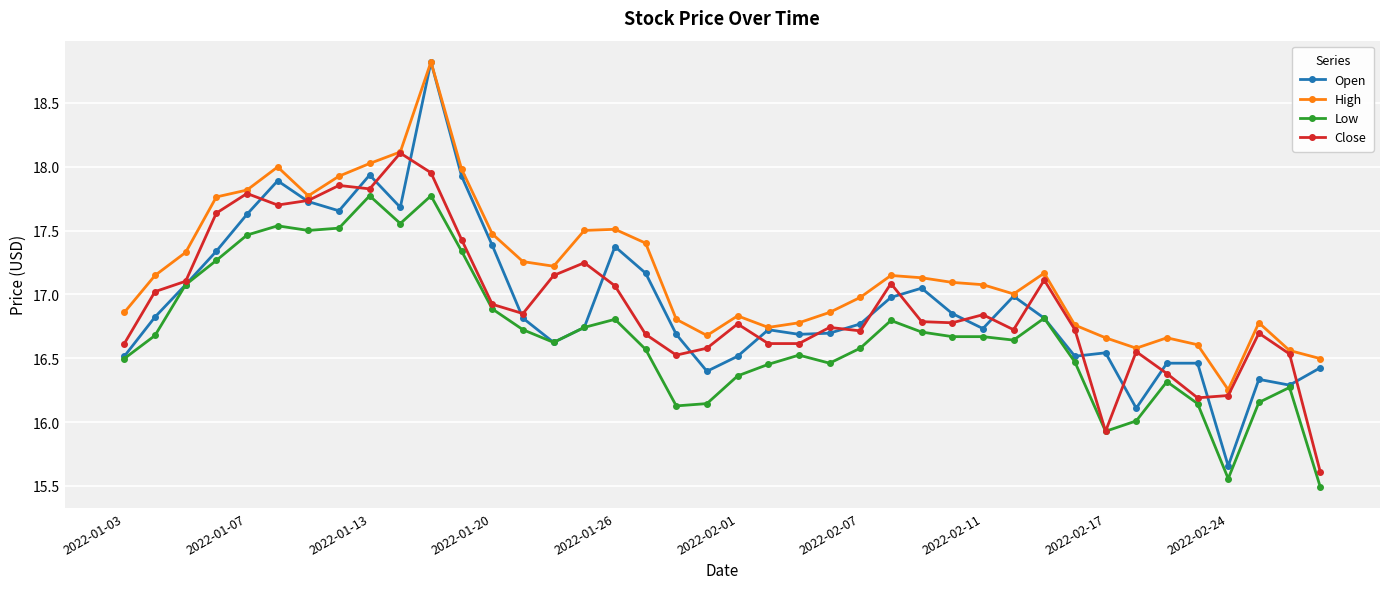

What is the greatest value displayed?

18.8